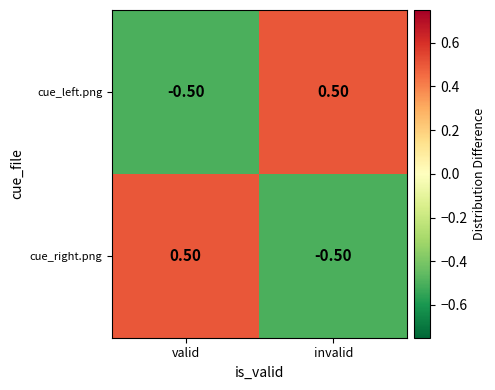

What is the difference between the highest and lowest values at invalid?

1.0